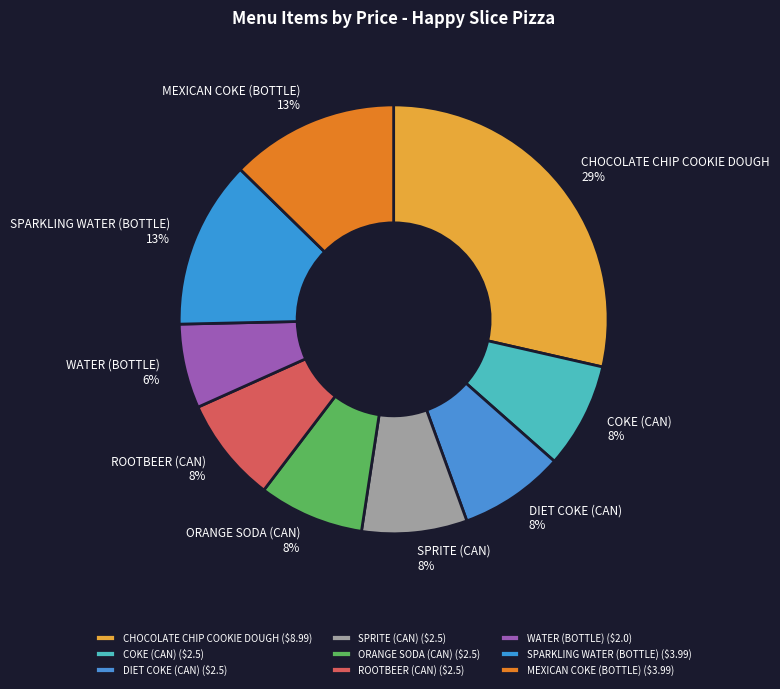

To the nearest percent, what is the combined percentage of WATER (BOTTLE) and DIET COKE (CAN)?

14%